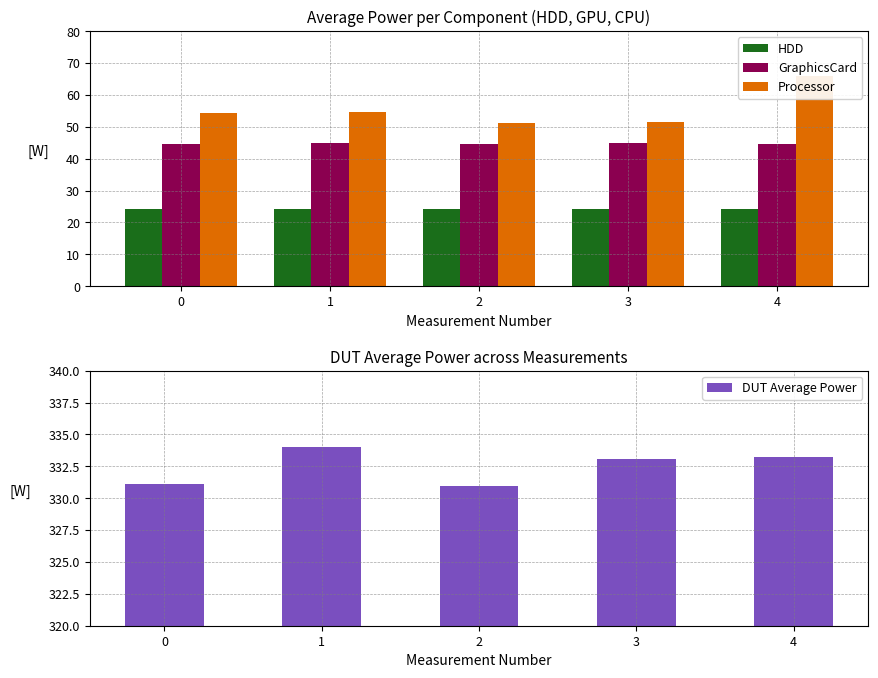

Reading left to right, extract all data points from this chart.

HDD: 0=24.2	1=24.1	2=24.2	3=24.2	4=24.1
GraphicsCard: 0=44.8	1=44.8	2=44.7	3=44.8	4=44.7
Processor: 0=54.3	1=54.8	2=51.3	3=51.6	4=65.9
DUT Average Power: 0=331.1	1=334.0	2=330.9	3=333.0	4=333.2